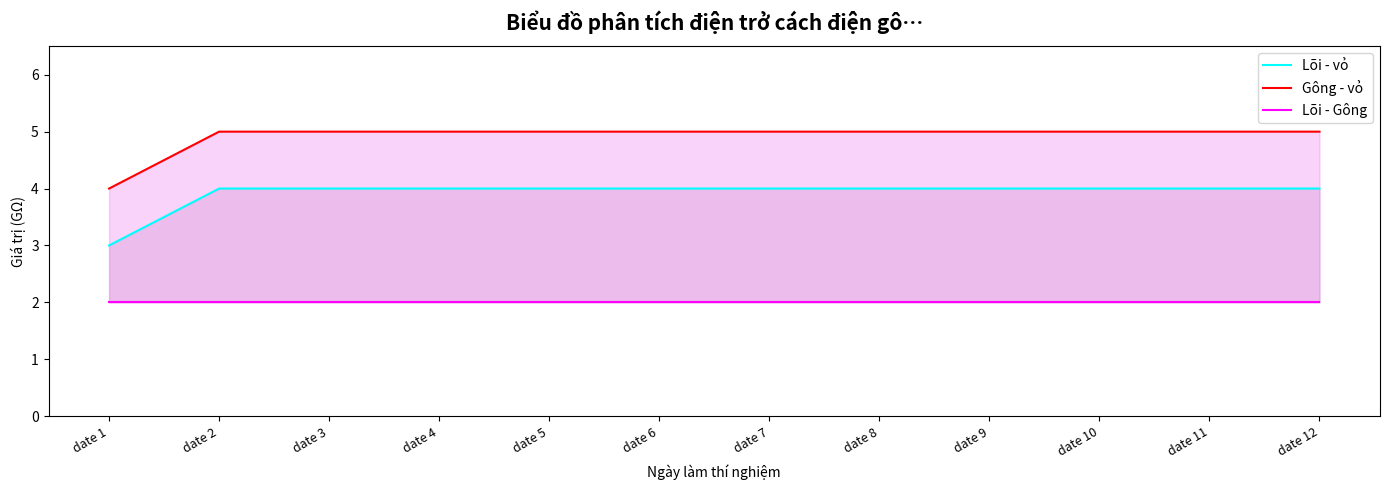

Read the Lõi - Gông value at date 10.

2